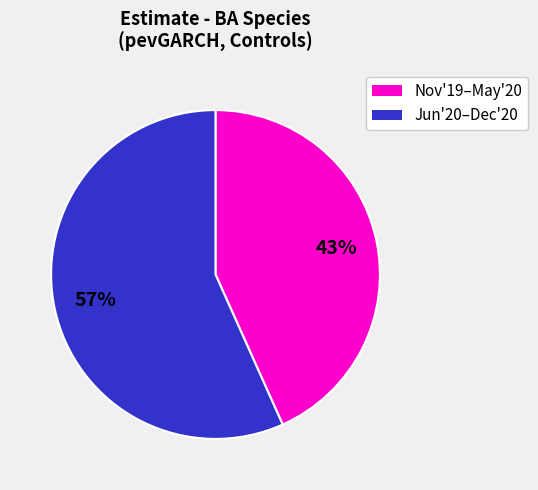

Is there any slice that represents more than half of the pie?

Yes